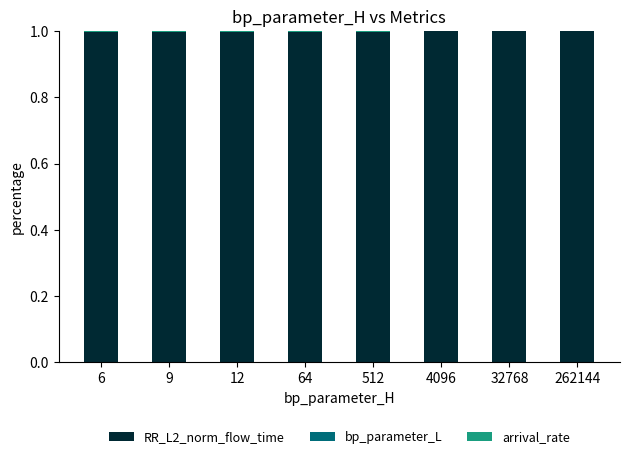

Does the chart contain stacked bars?

Yes